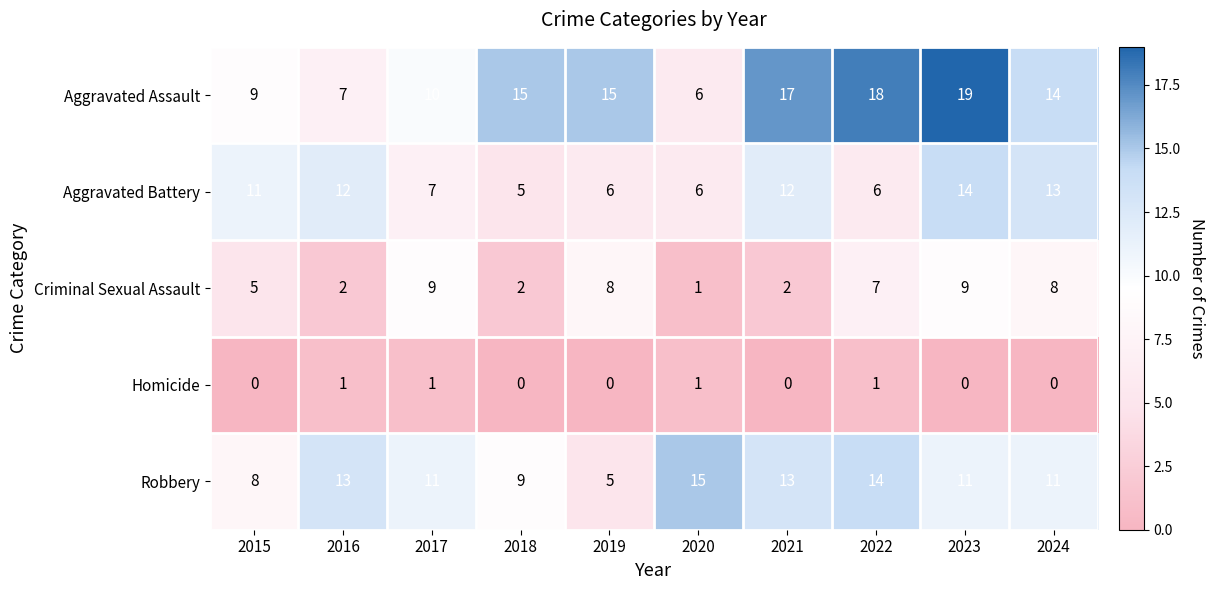

What is the difference between the second highest and second lowest values in the Robbery series?

6